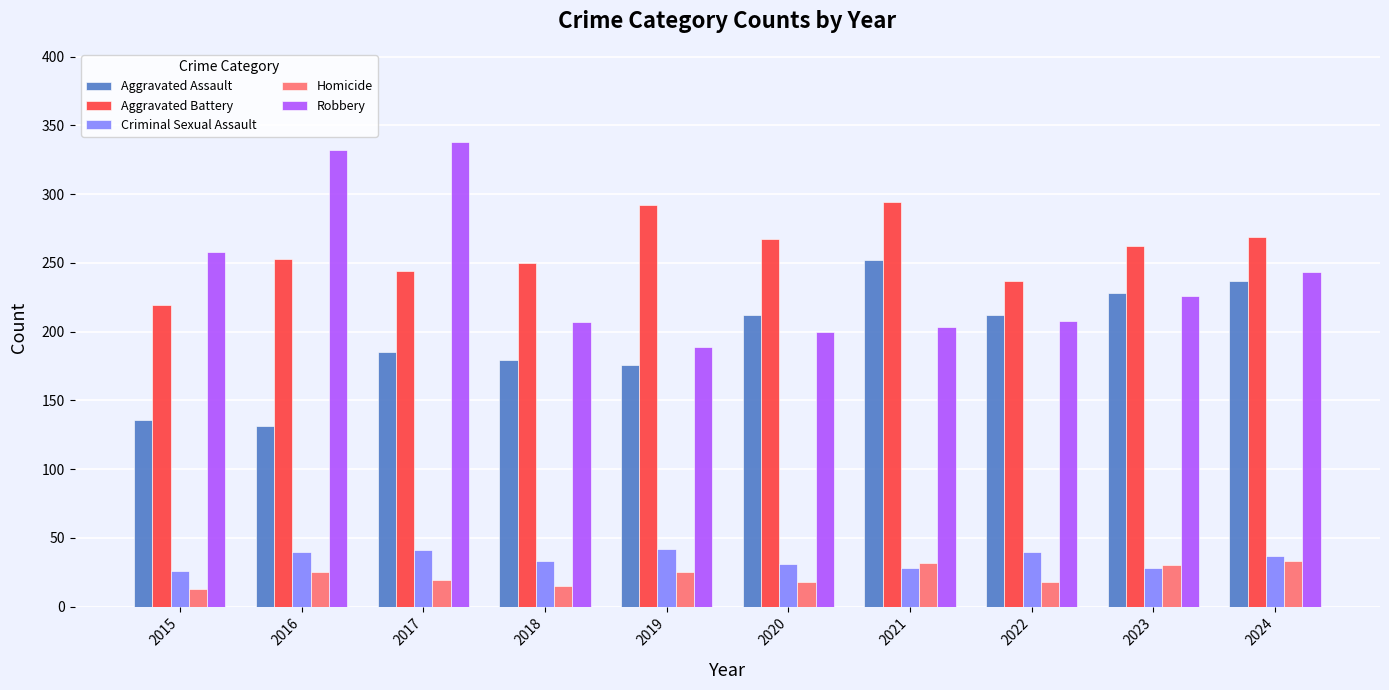

What are all the series names shown in the legend?

Aggravated Assault, Aggravated Battery, Criminal Sexual Assault, Homicide, Robbery